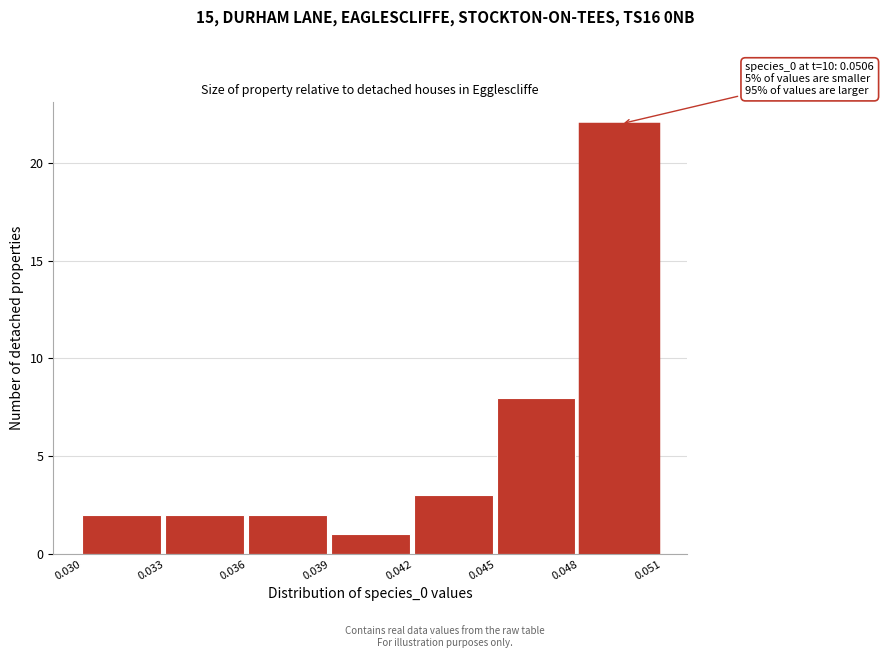

Reading left to right, extract all data points from this chart.

0.030=2	0.033=2	0.036=2	0.039=1	0.042=3	0.045=8	0.048=22